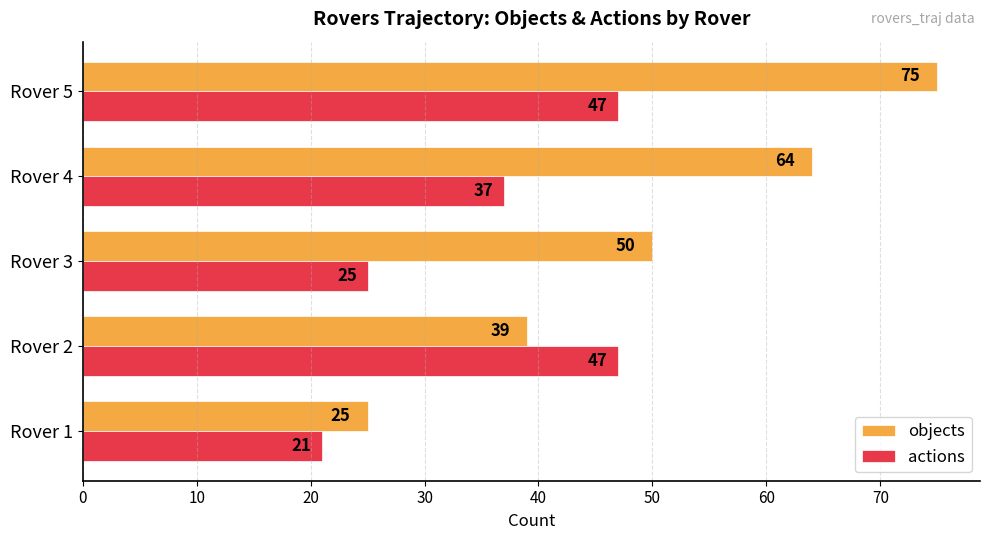

Rank the series by their average value, from lowest to highest.

actions, objects